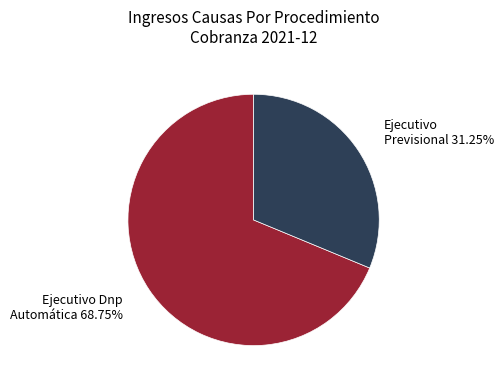

Which has a higher value, Ejecutivo Dnp Automática or Ejecutivo Previsional?

Ejecutivo Dnp Automática